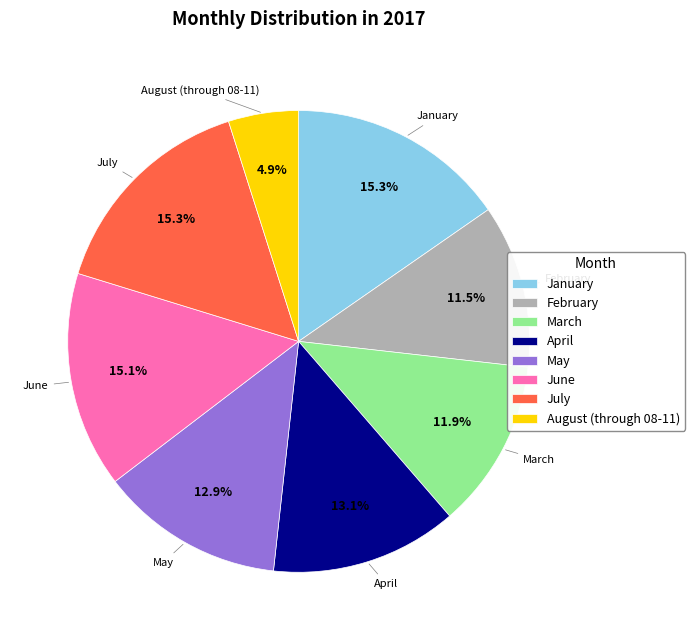

Is it true that July is 27% of the pie?

False